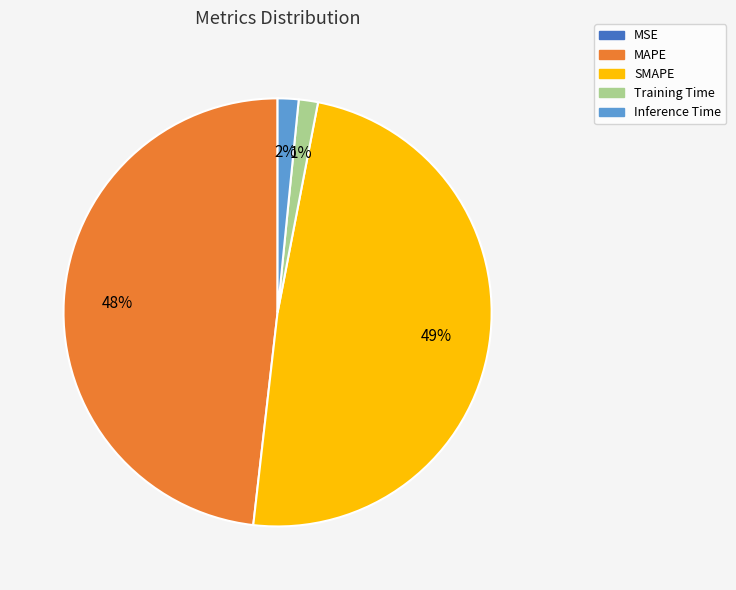

Which slice is the largest?

SMAPE